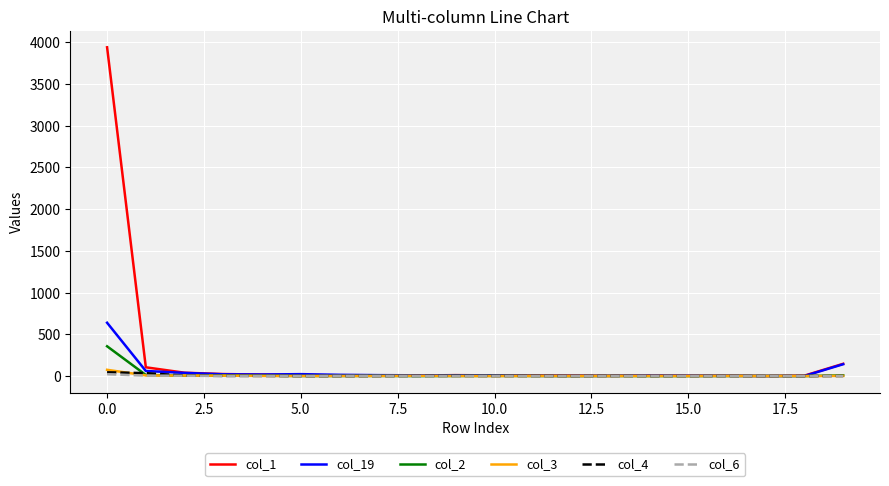

Which series has the widest spread of values?

col_1